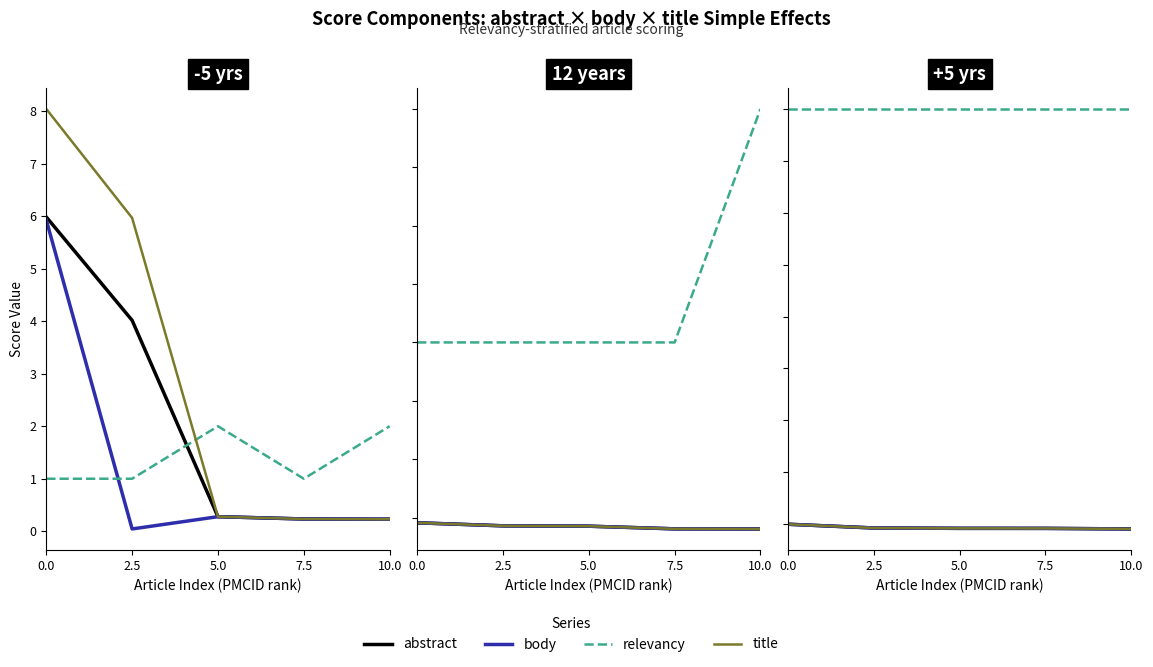

What is the average value of the relevancy series?

1.0